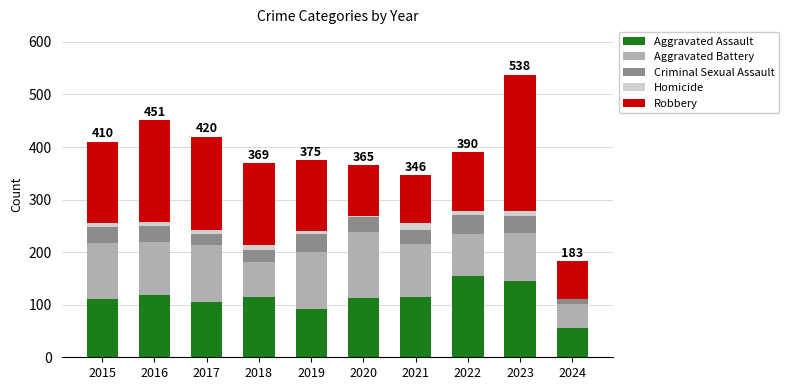

The value of Aggravated Assault at 2016 is 118. True or false?

True